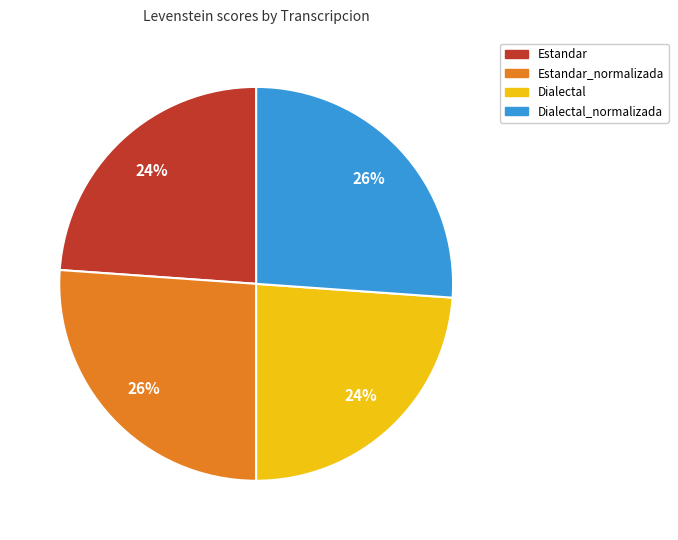

How many slices are in this pie chart?

4